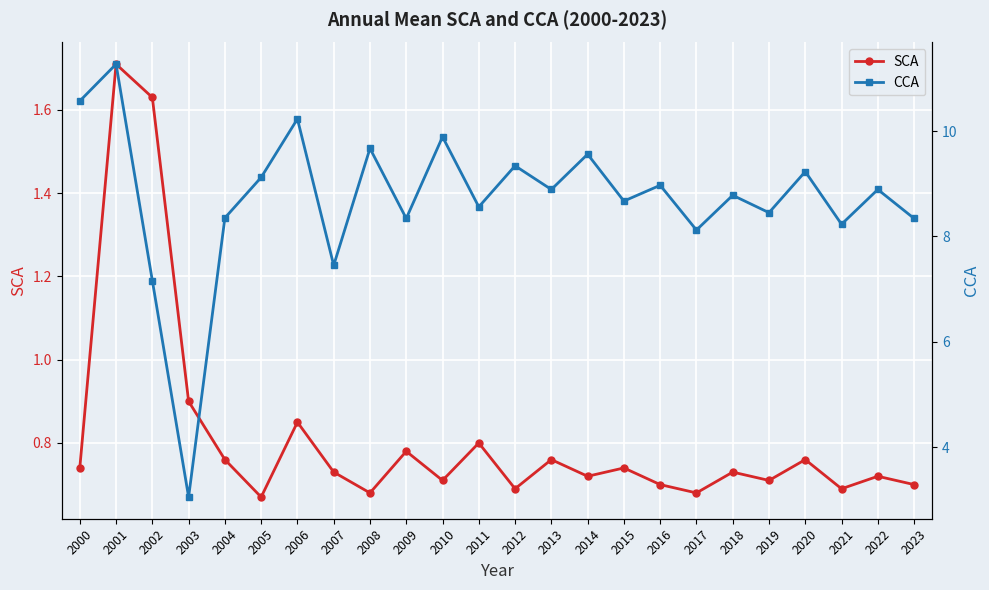

How many categories are shown in the chart?

24